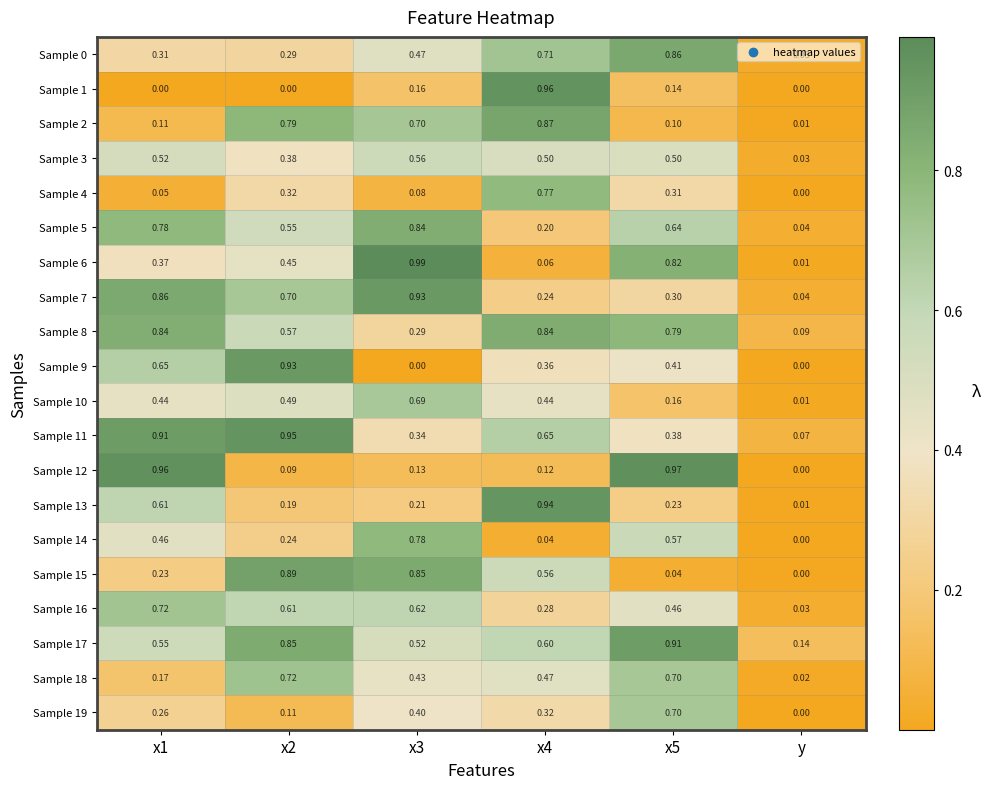

Which series has the largest total across all categories?

Sample 17